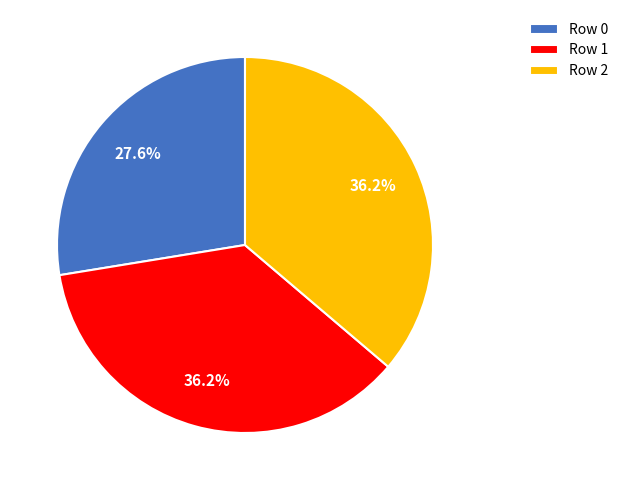

To the nearest percent, what is the average slice percentage?

33%